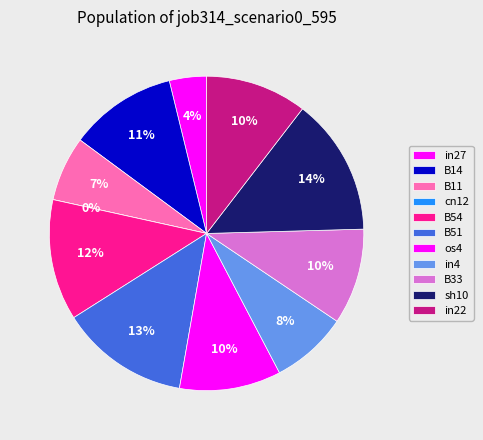

Which category has the biggest portion of the pie?

sh10